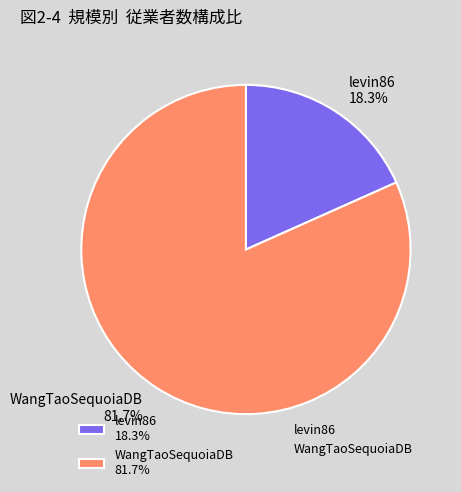

True or false: WangTaoSequoiaDB accounts for 82% of the total.

True